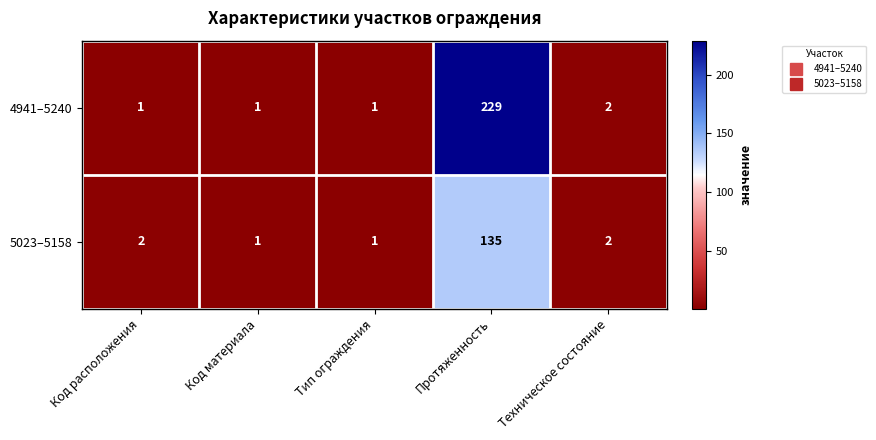

What is the maximum value for 5023–5158?

135